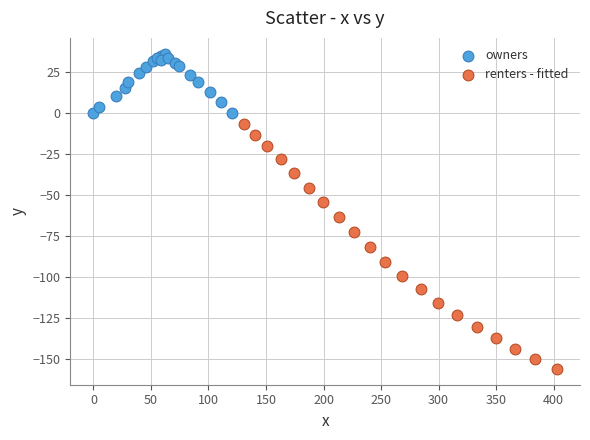

What are all the series names shown in the legend?

owners, renters - fitted